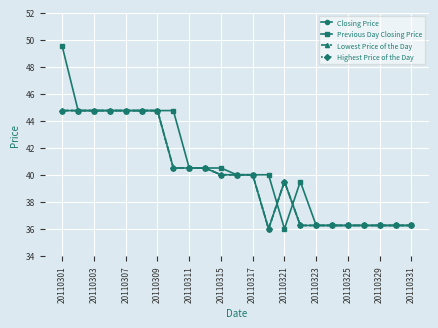

Which category has the highest value in the Previous Day Closing Price series?

20110301